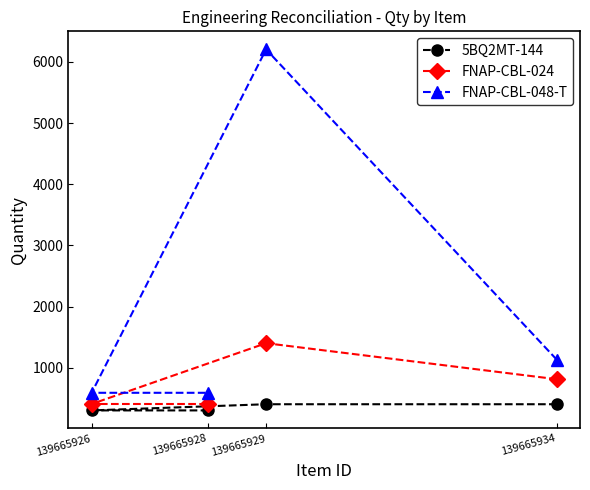

True or false: 5BQ2MT-144 and FNAP-CBL-048-T cross at least once.

False